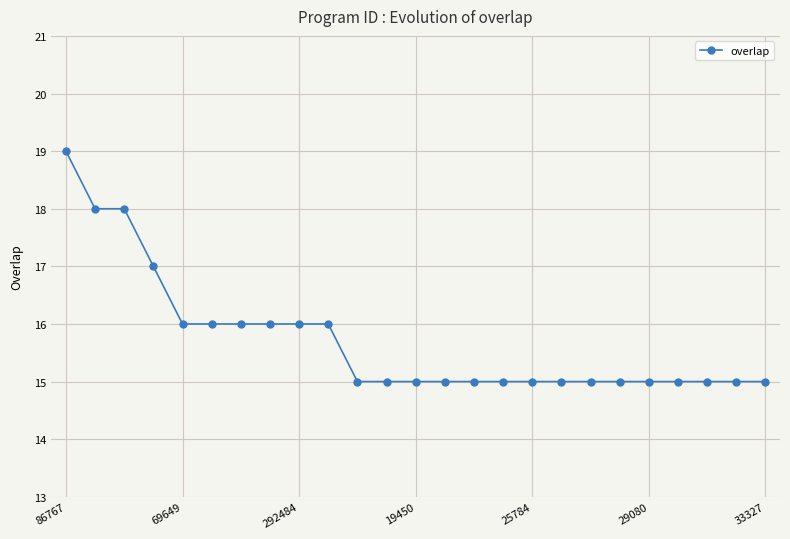

What is the difference between the maximum and second lowest values?

4